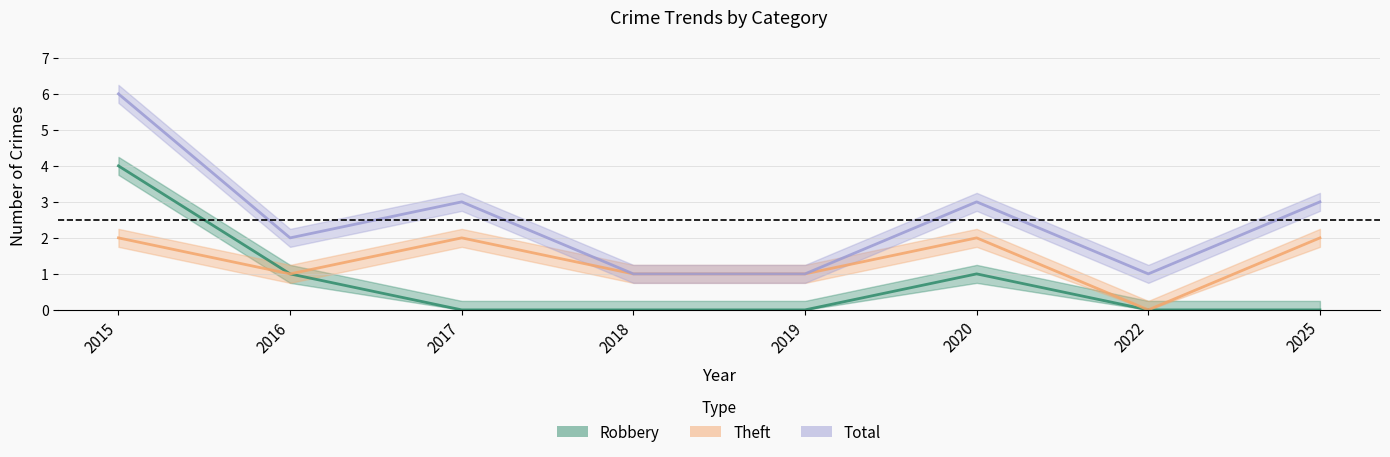

At which category does the chart reach its minimum across all series?

2017